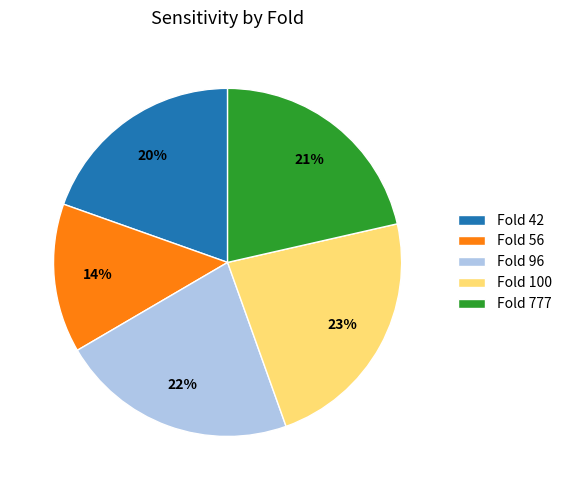

Is there any slice that represents more than half of the pie?

No